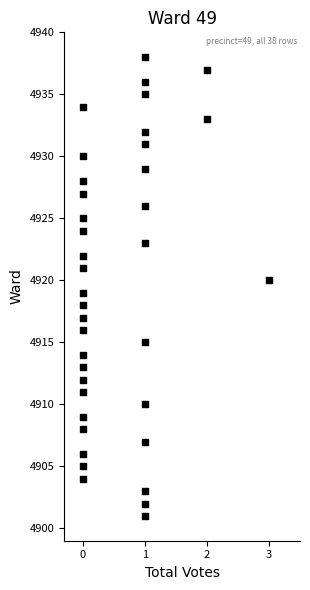

What is the range of Y values (max minus min)?

37